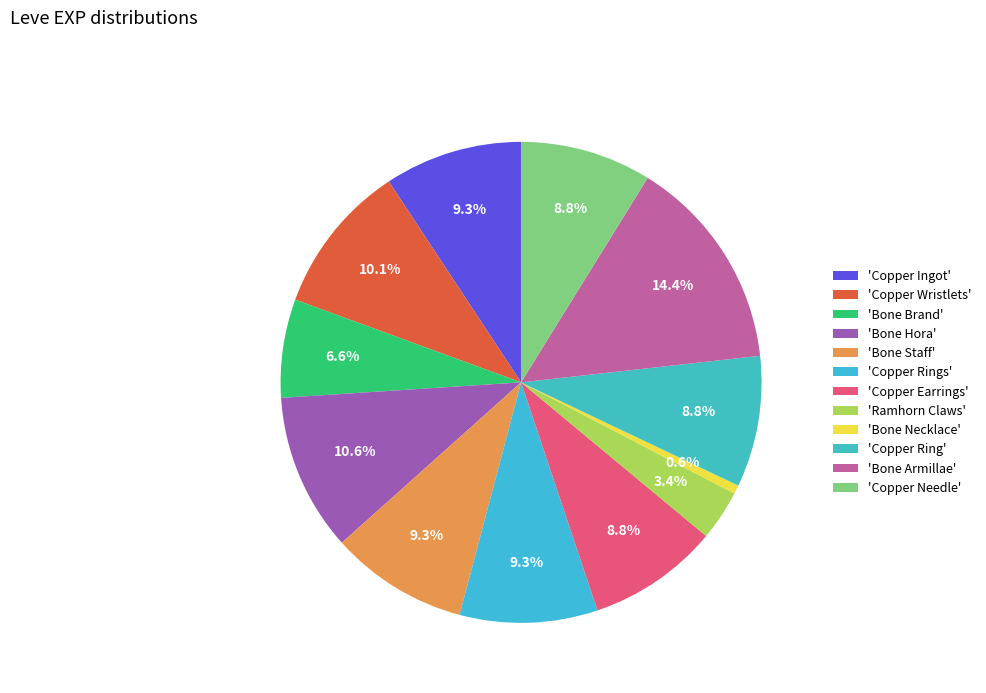

Rank the categories by value from highest to lowest.

Bone Armillae, Bone Hora, Copper Wristlets, Copper Ingot, Bone Staff, Copper Rings, Copper Earrings, Copper Ring, Copper Needle, Bone Brand, Ramhorn Claws, Bone Necklace